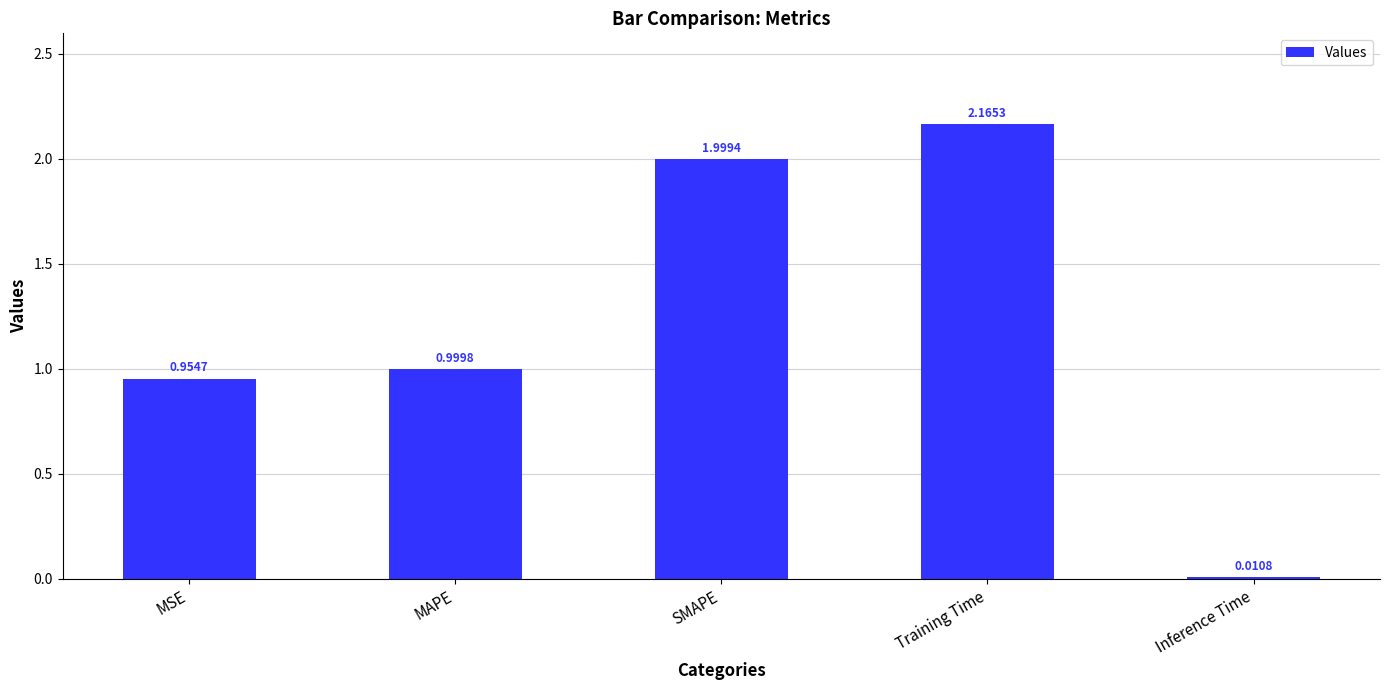

The value at Training Time is 1.2. True or false?

False